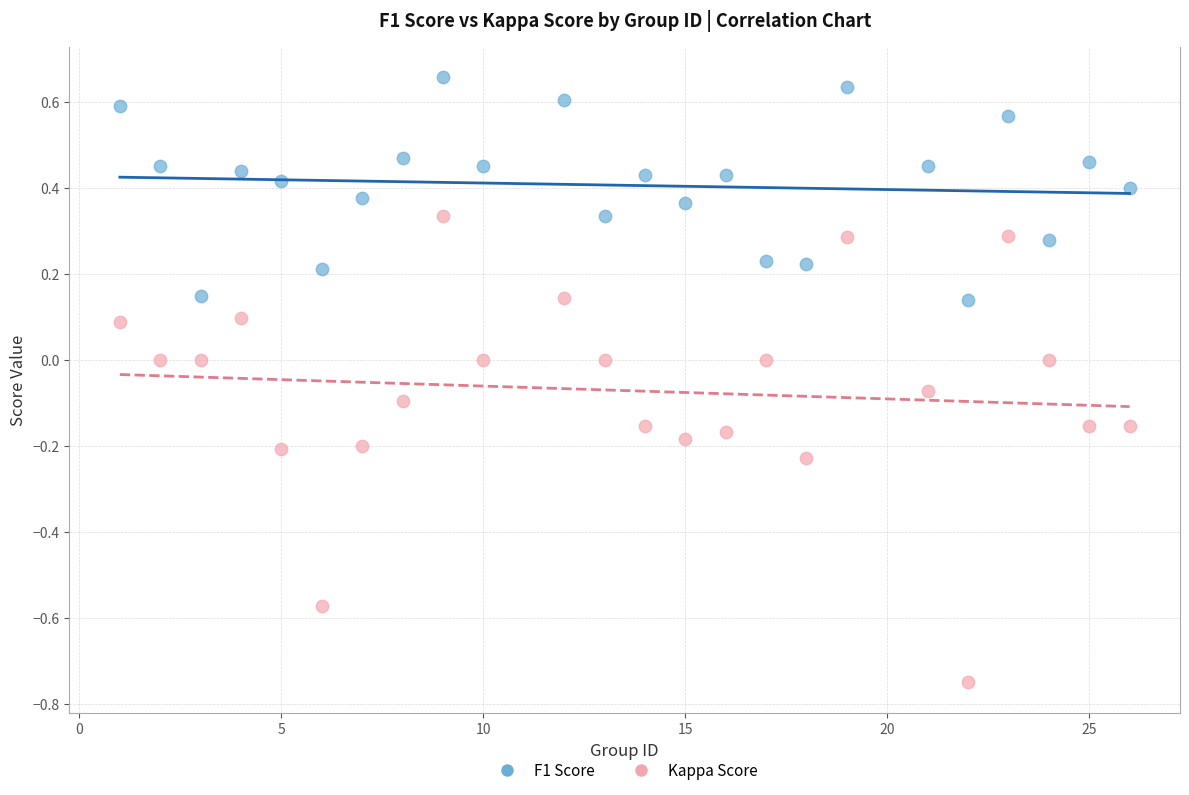

What are all the series names shown in the legend?

F1 Score, Kappa Score